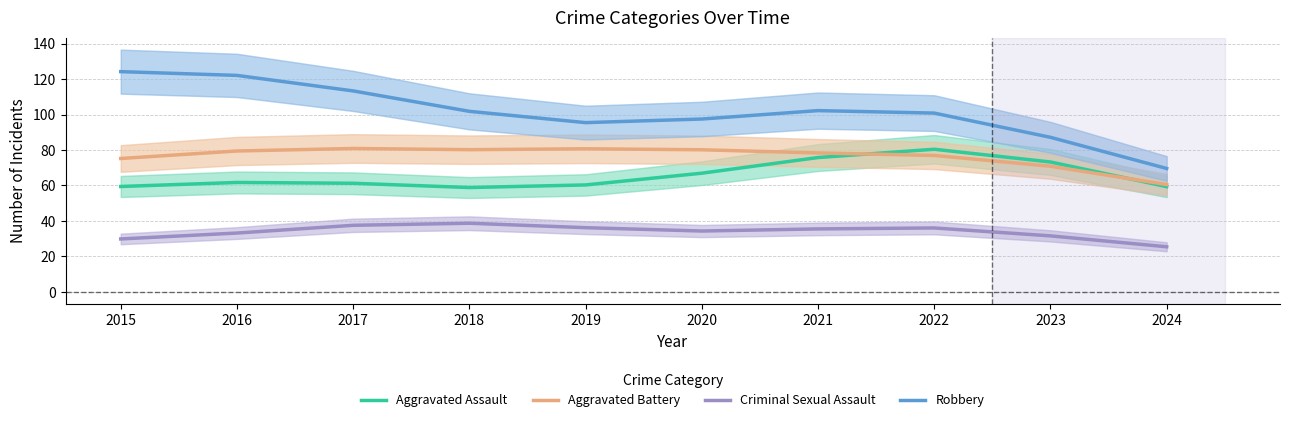

The Aggravated Battery series shows 80.2 at 2018. True or false?

True